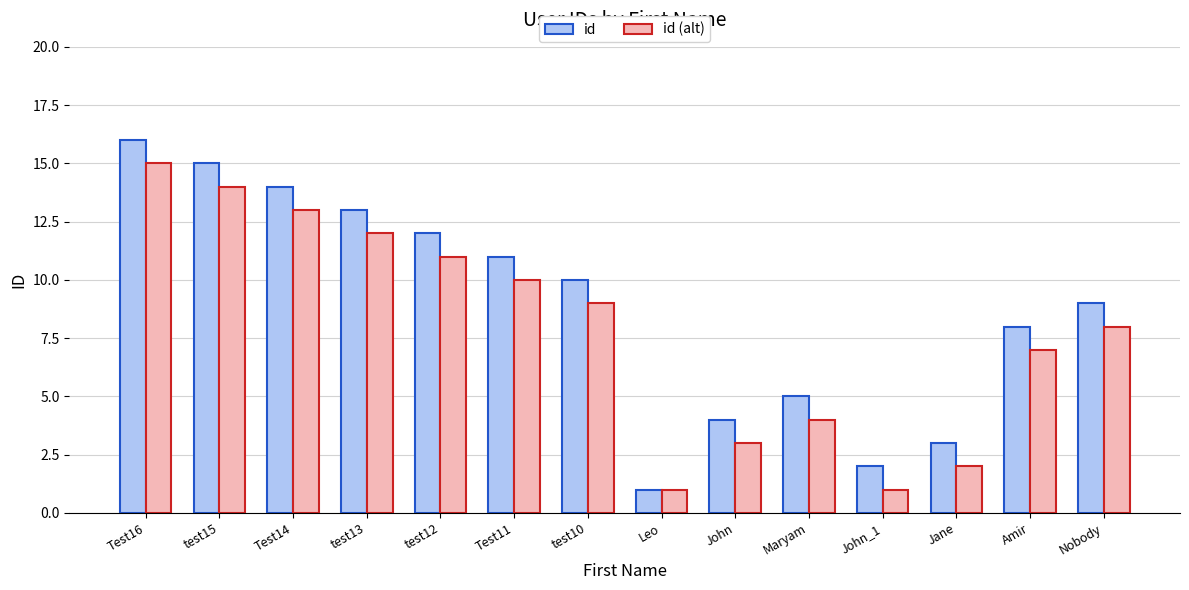

Read the id (alt) value at John_1.

1